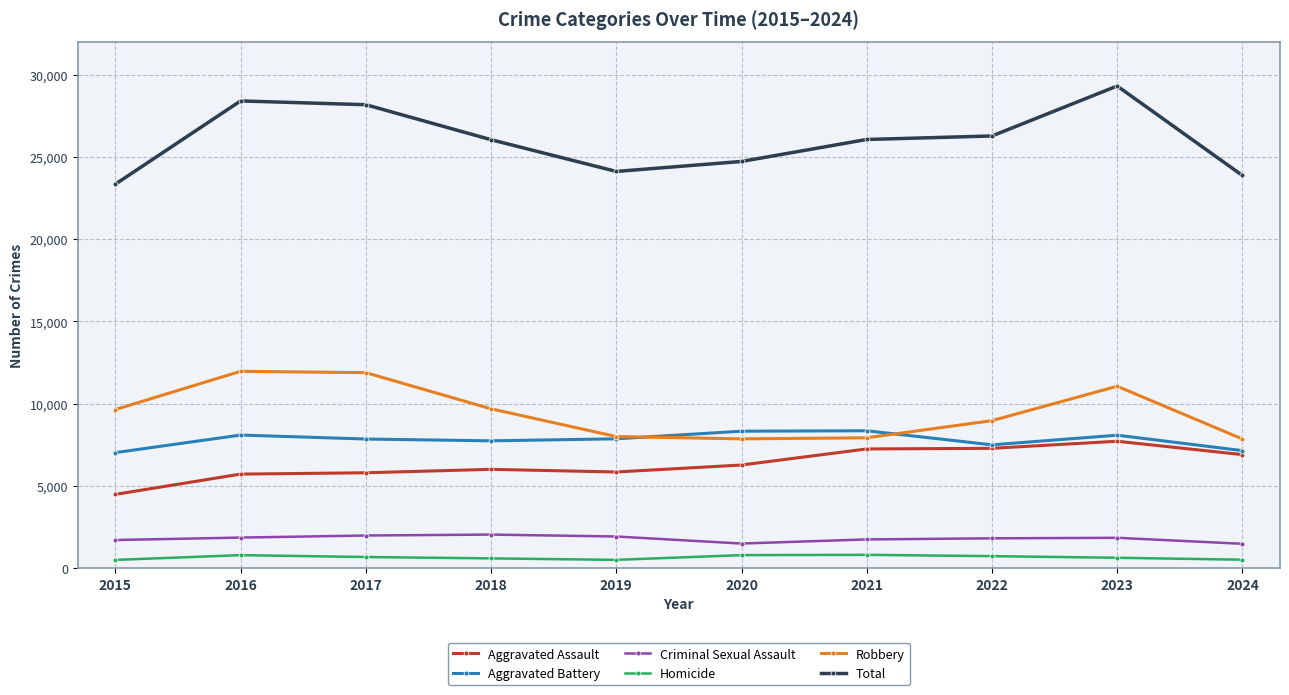

True or false: Total and Aggravated Battery cross at least once.

False